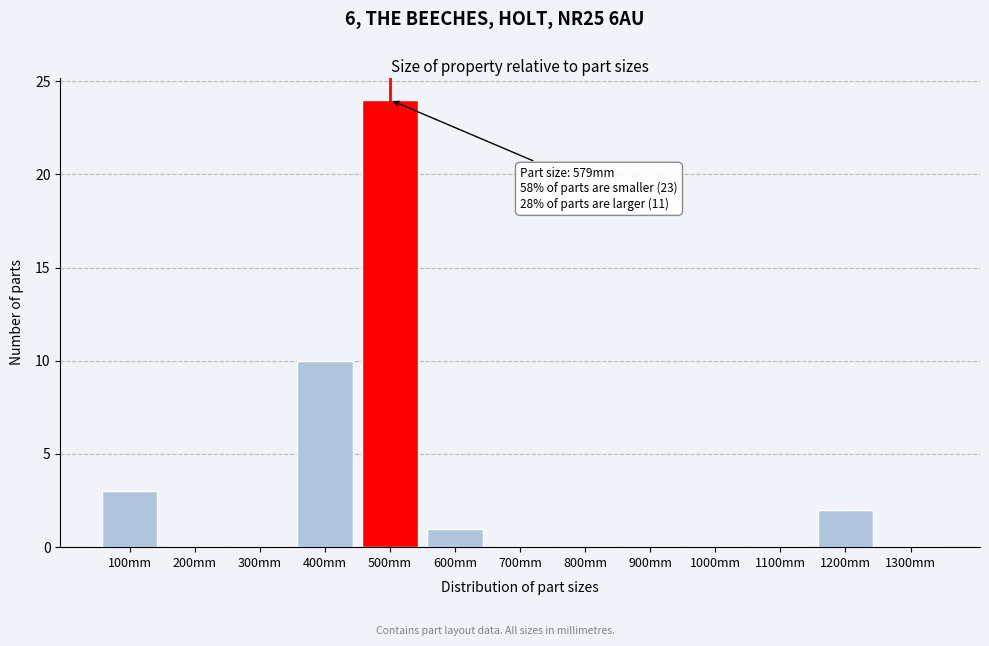

Reading left to right, list all the values displayed in this chart.

100mm=3	200mm=0	300mm=0	400mm=10	500mm=24	600mm=1	700mm=0	800mm=0	900mm=0	1000mm=0	1100mm=0	1200mm=2	1300mm=0